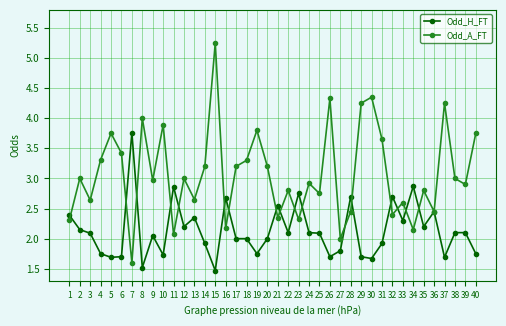

Which series ends up on top after the final intersection of Odd_H_FT and Odd_A_FT?

Odd_A_FT